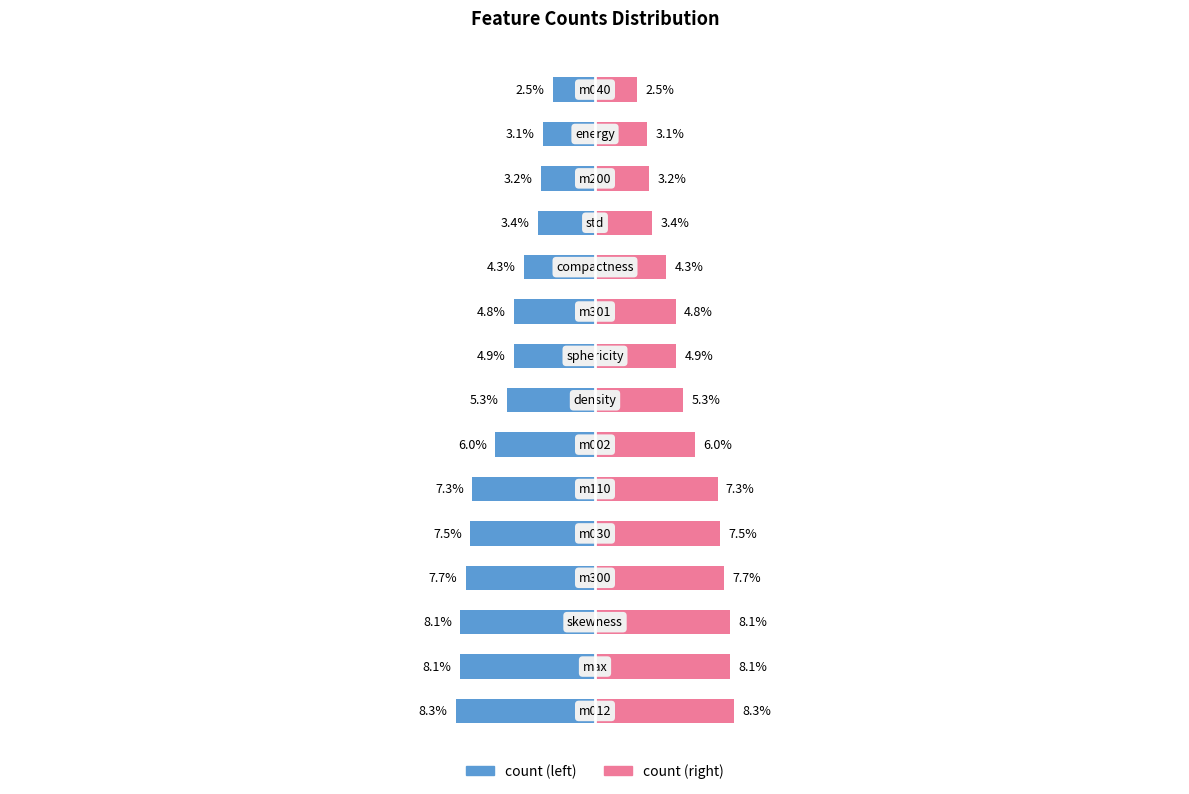

The count series shows -14.3 at 2. True or false?

False